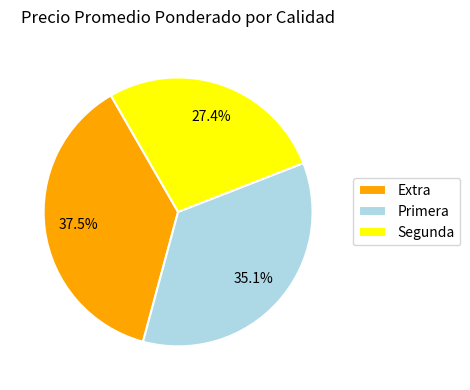

Which slice is the smallest?

Segunda